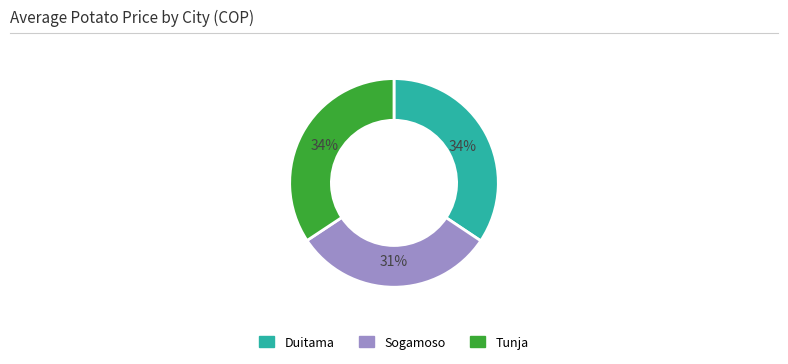

To the nearest percent, what percentage of the pie is Duitama?

34%